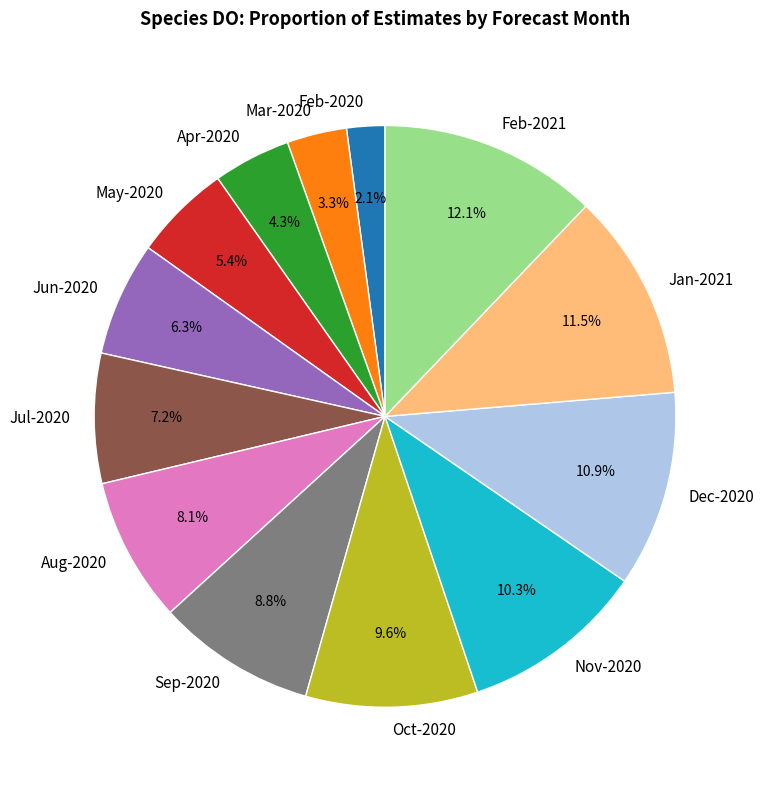

Rank the categories by value from highest to lowest.

Feb-2021, Jan-2021, Dec-2020, Nov-2020, Oct-2020, Sep-2020, Aug-2020, Jul-2020, Jun-2020, May-2020, Apr-2020, Mar-2020, Feb-2020